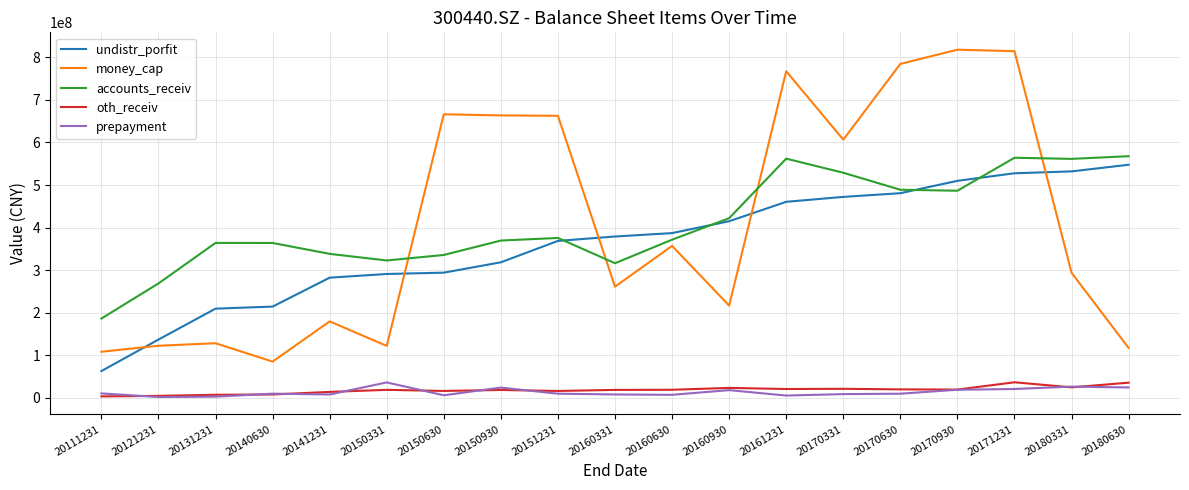

What is the difference between the maximum and minimum values in the accounts_receiv series?

381553451.7